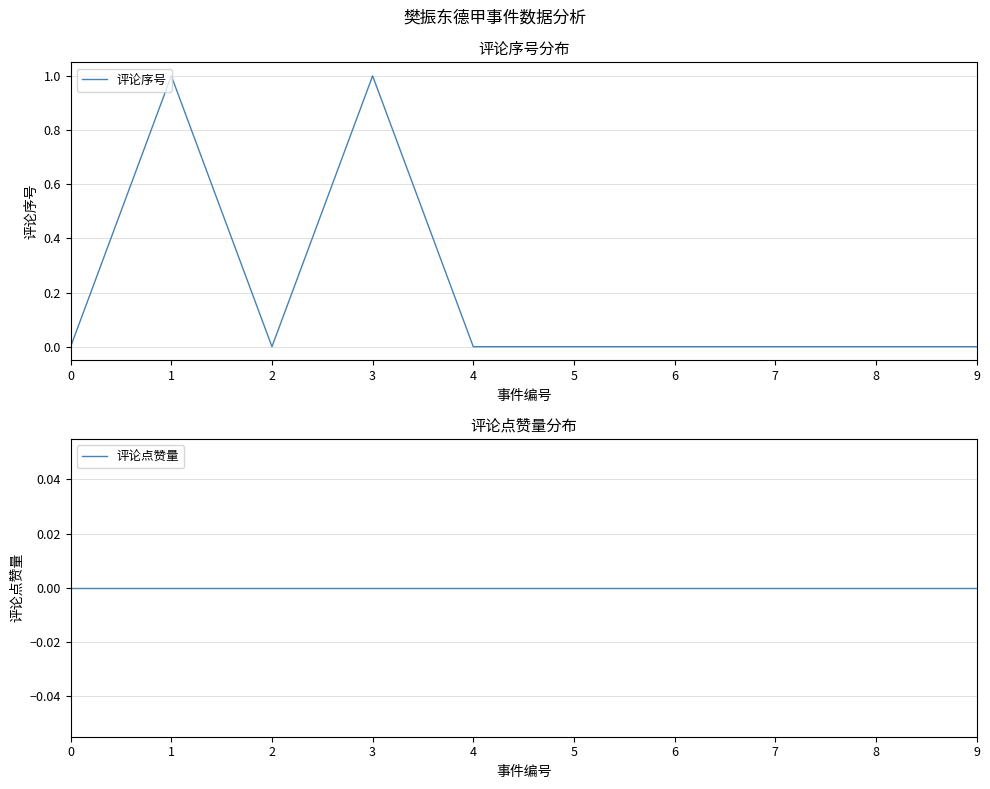

Reading left to right, list all the values displayed in this chart.

评论序号: 0	1	0	1	0	0	0	0	0	0
评论点赞量: 0	0	0	0	0	0	0	0	0	0